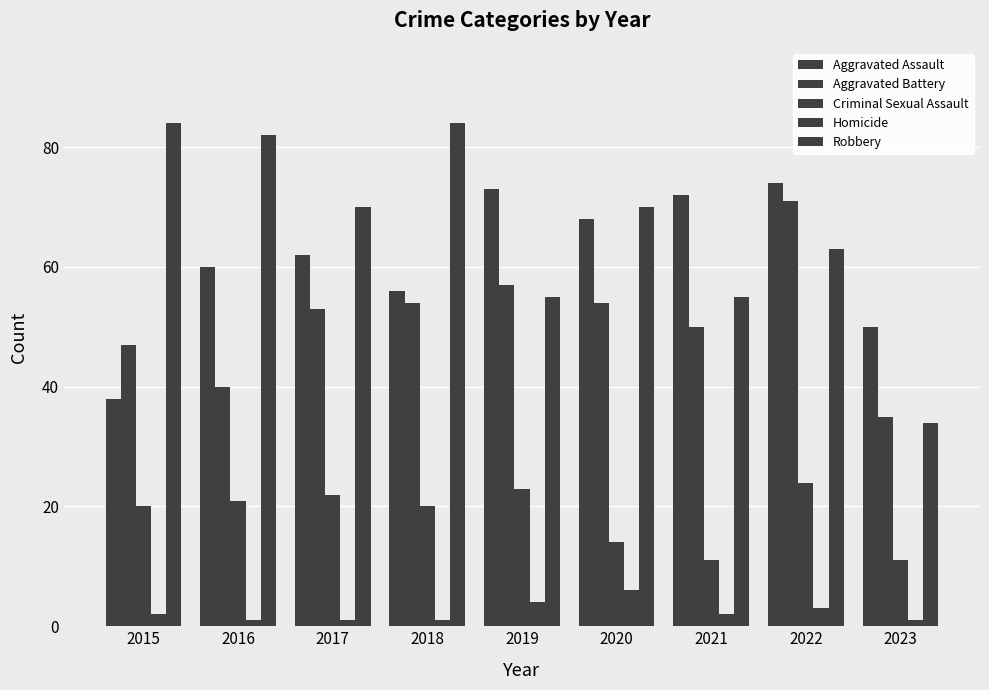

Count the number of data series in this chart.

5